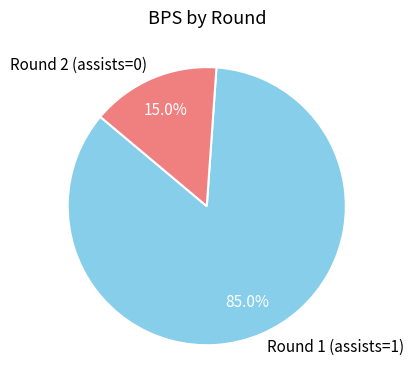

Count the number of slices in the pie.

2